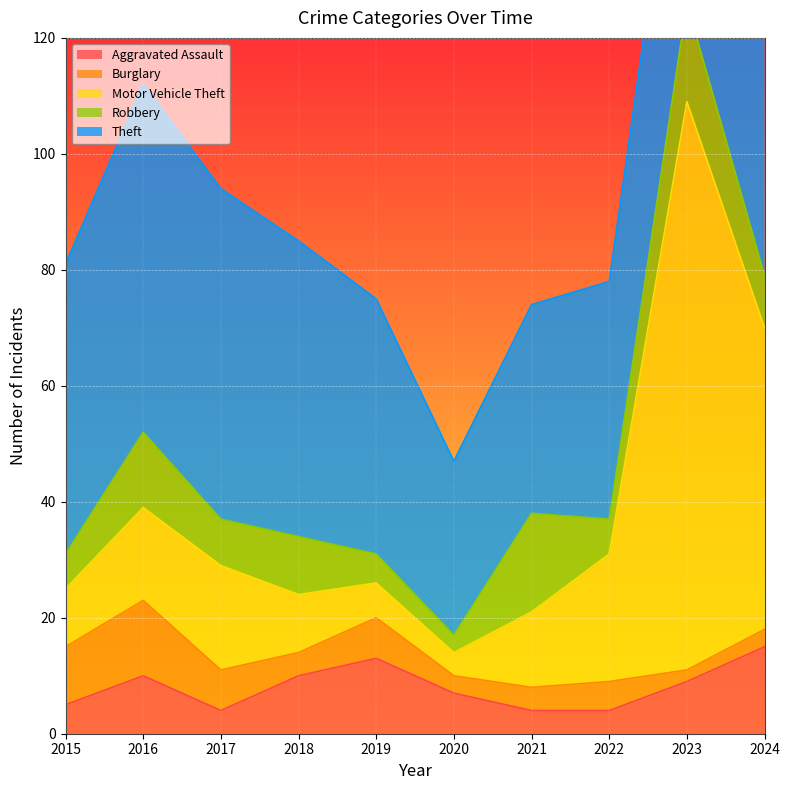

Where is Theft nearest to the value 45?

2019